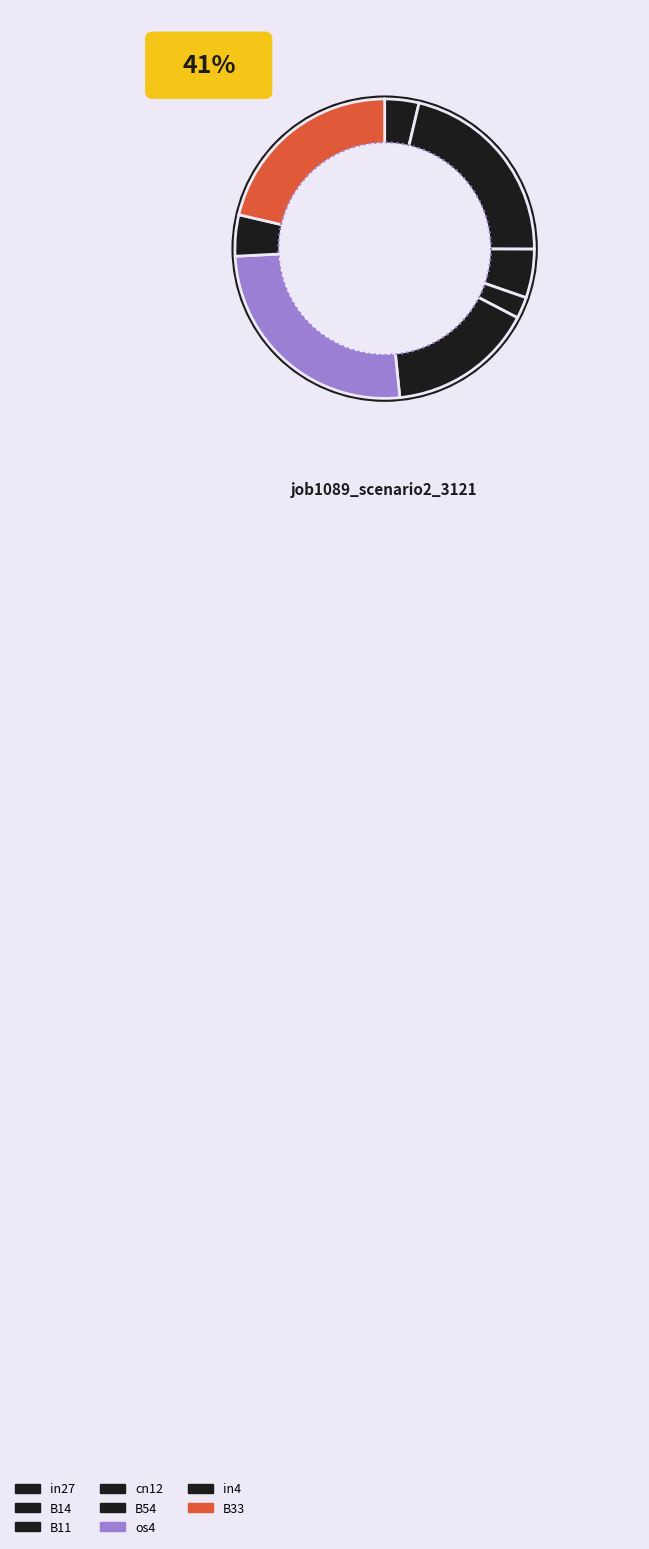

Do B14 and os4 together represent more than half of the pie?

No